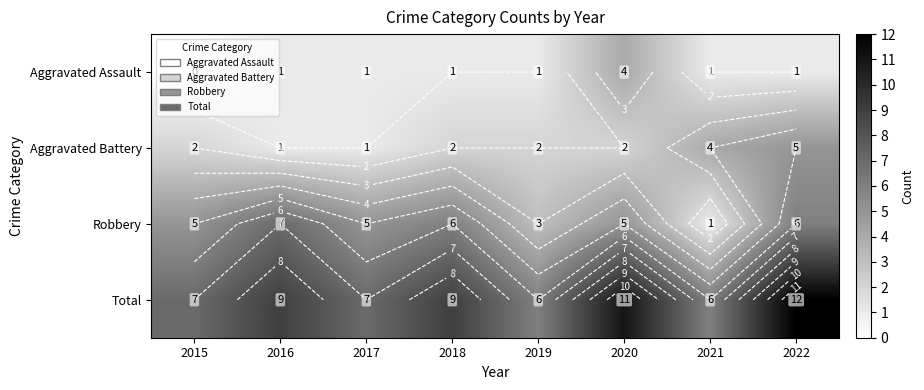

Which series has the largest total across all categories?

Total